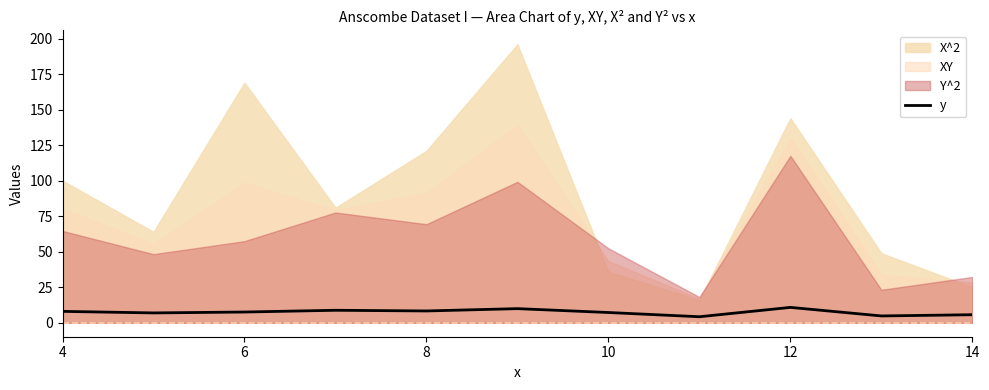

How many categories are shown in the chart?

11